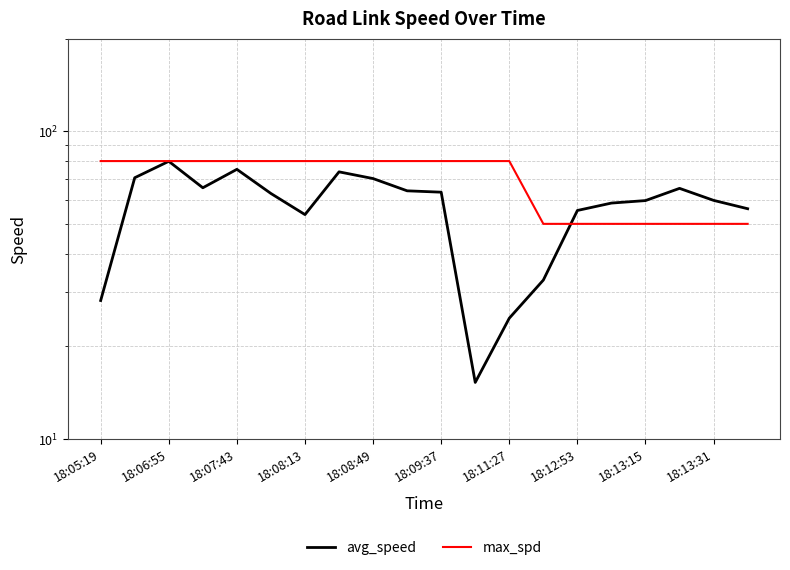

Does the chart have visible grid lines?

Yes